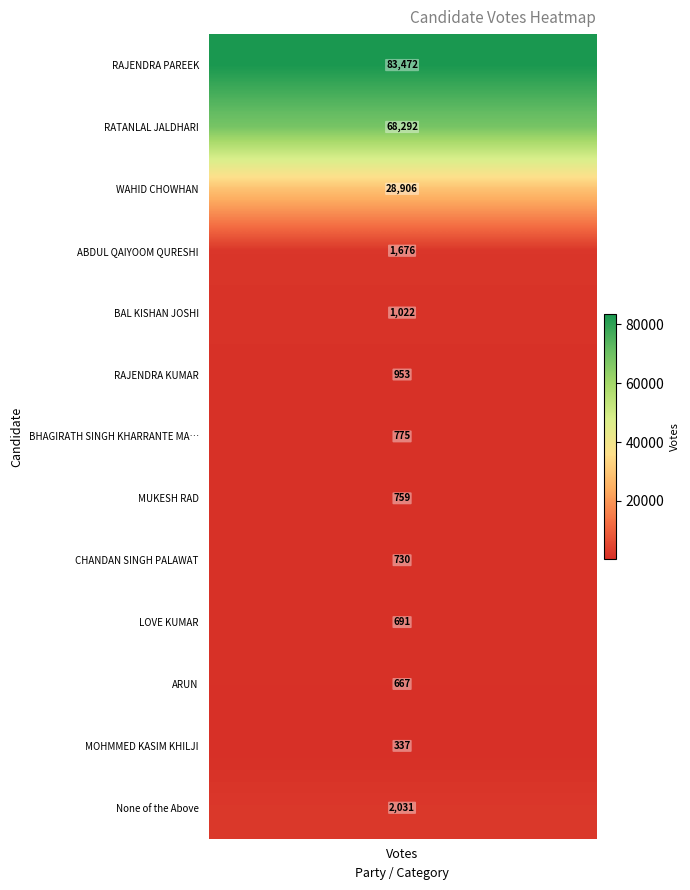

What is the sum of the values at 6 and 12?

2806